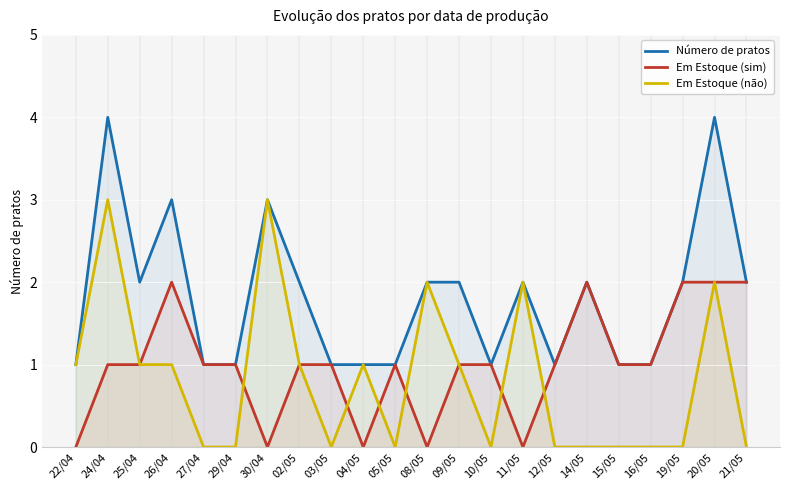

What value does the Em Estoque (não) series have at 24/04?

3